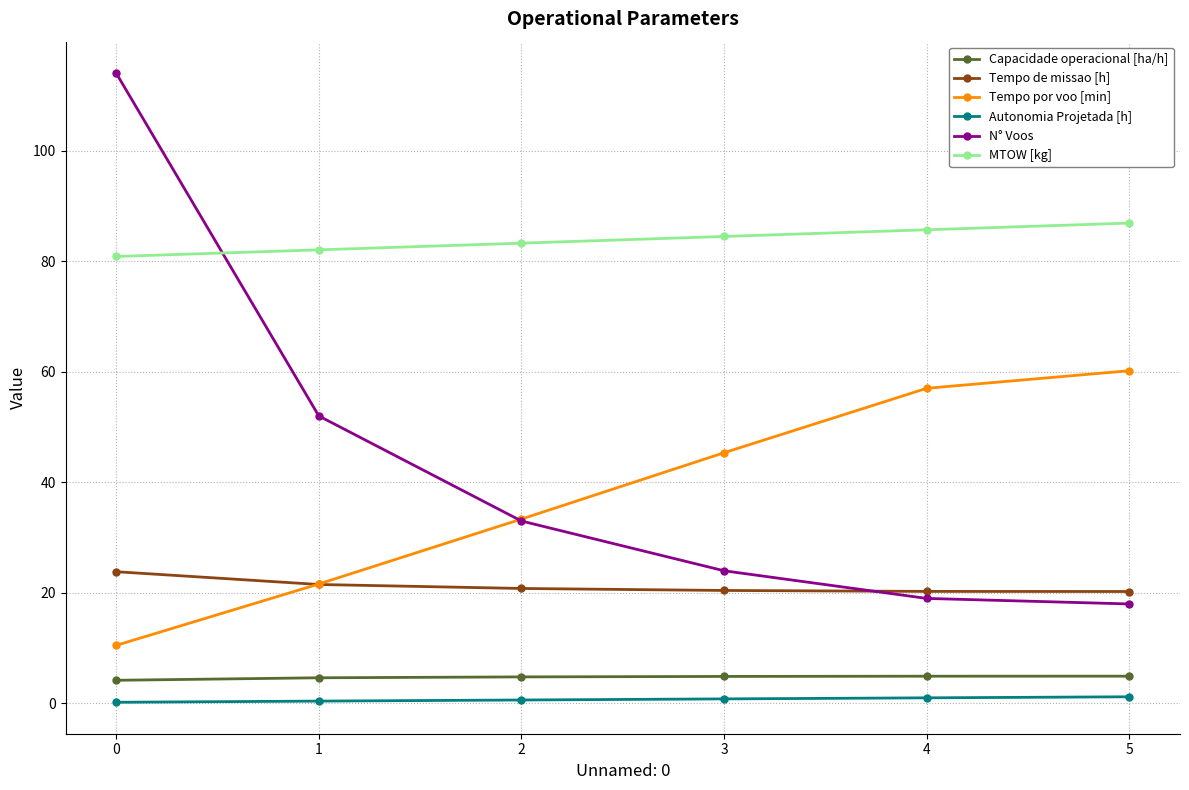

At which category is the sum across all series the highest?

0